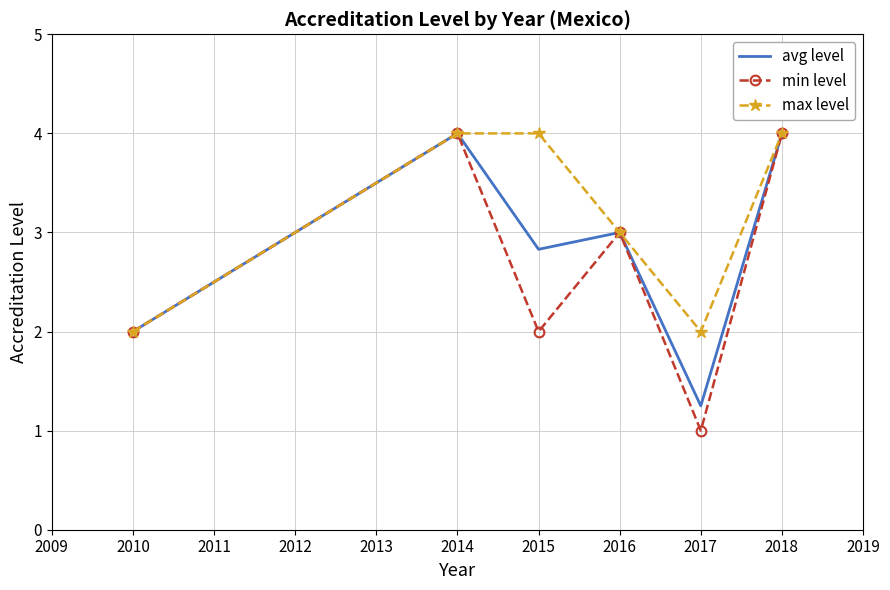

What is the total value across all series at 2010?

6.0